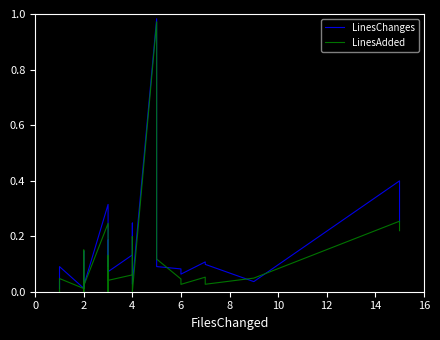

How many intersections are there between LinesAdded and LinesChanges?

6